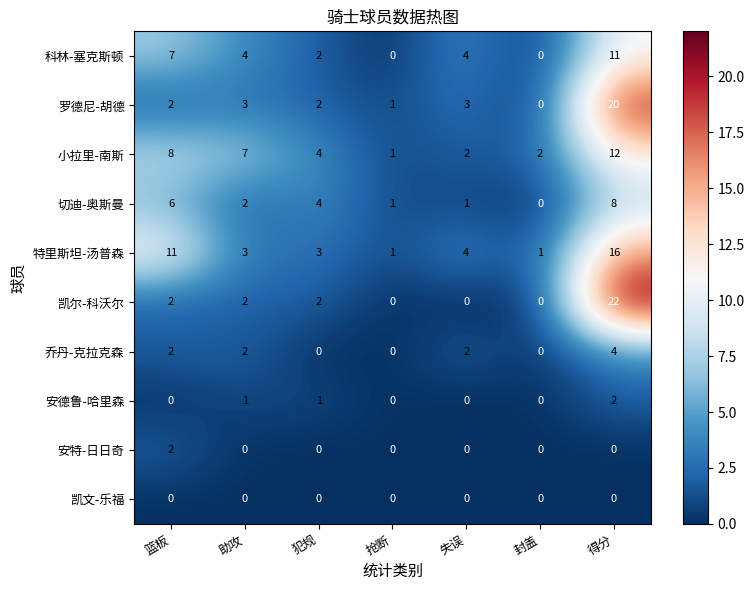

What is the highest value of the 切迪-奥斯曼 series?

8